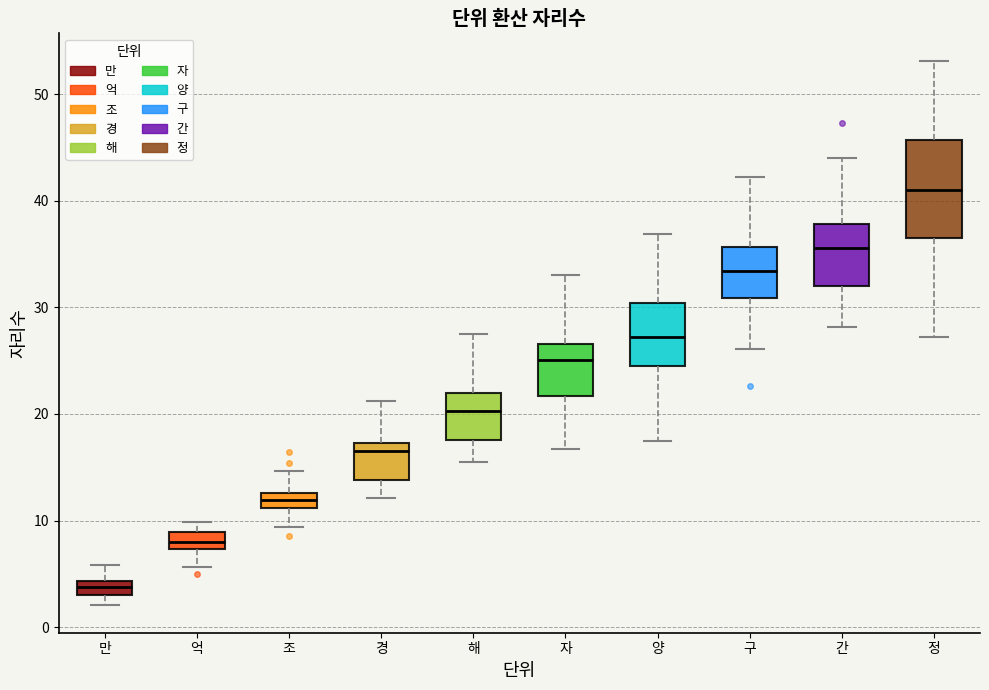

Which box is the tallest, from its lower edge to its upper edge?

정